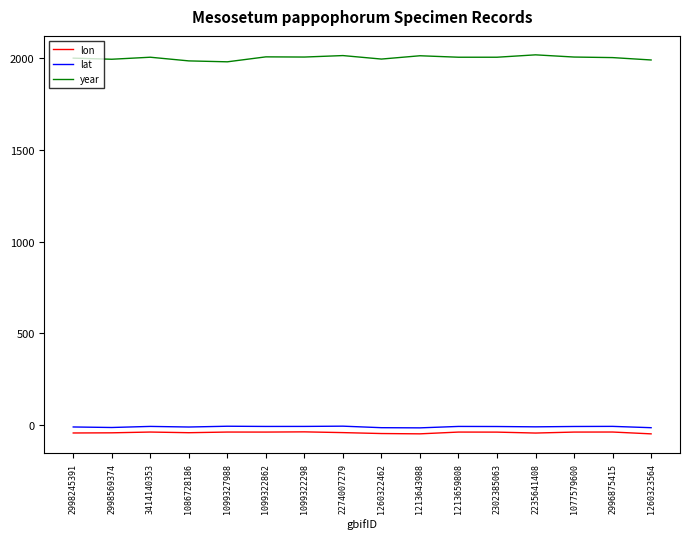

What is the sum of the lat values at 1213659808 and 1099322298?

-13.2